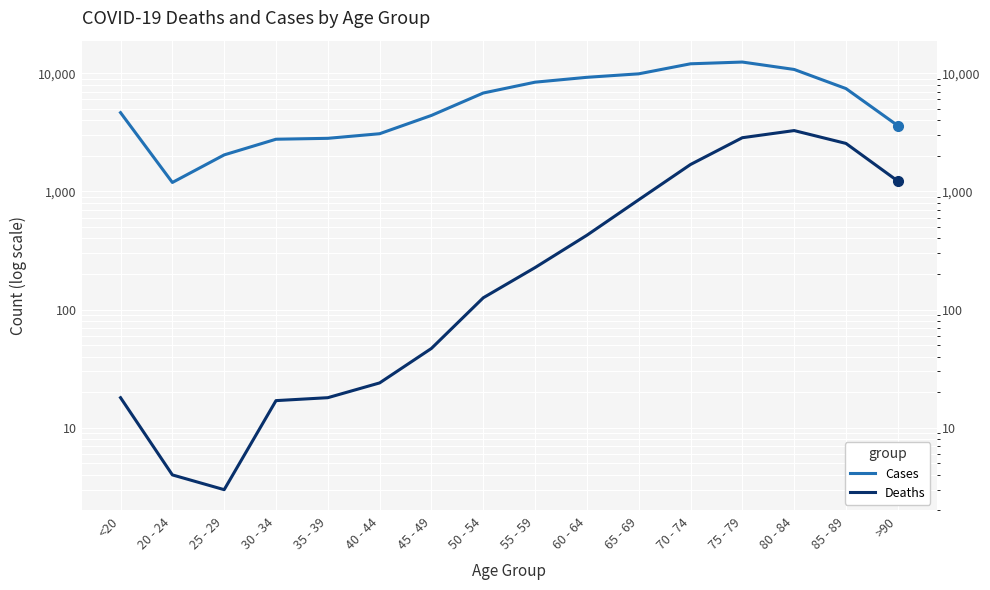

At which category is the sum across all series the highest?

75 - 79